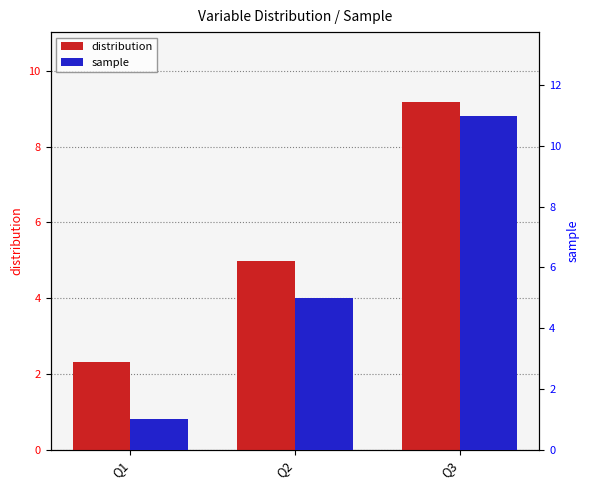

Does the chart contain stacked bars?

No